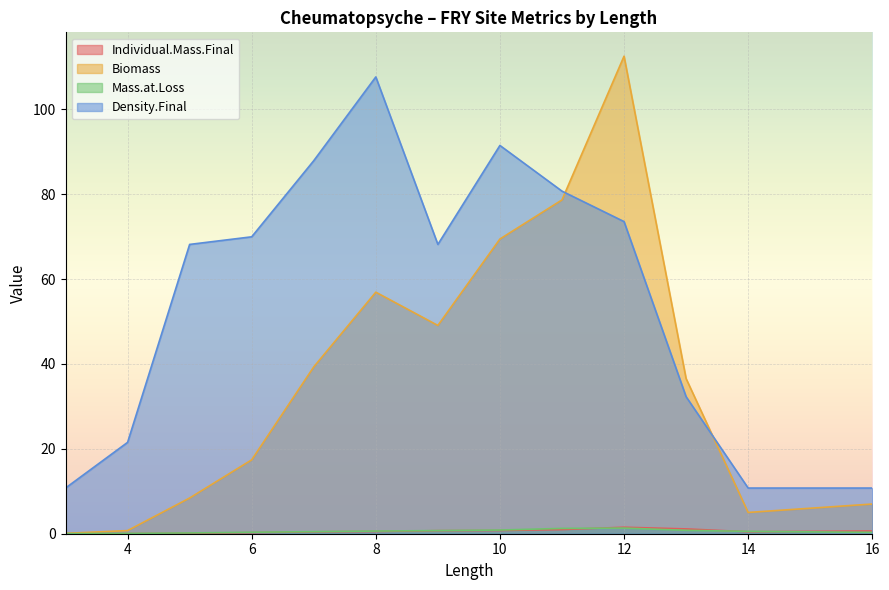

Which series has the widest spread of values?

Biomass